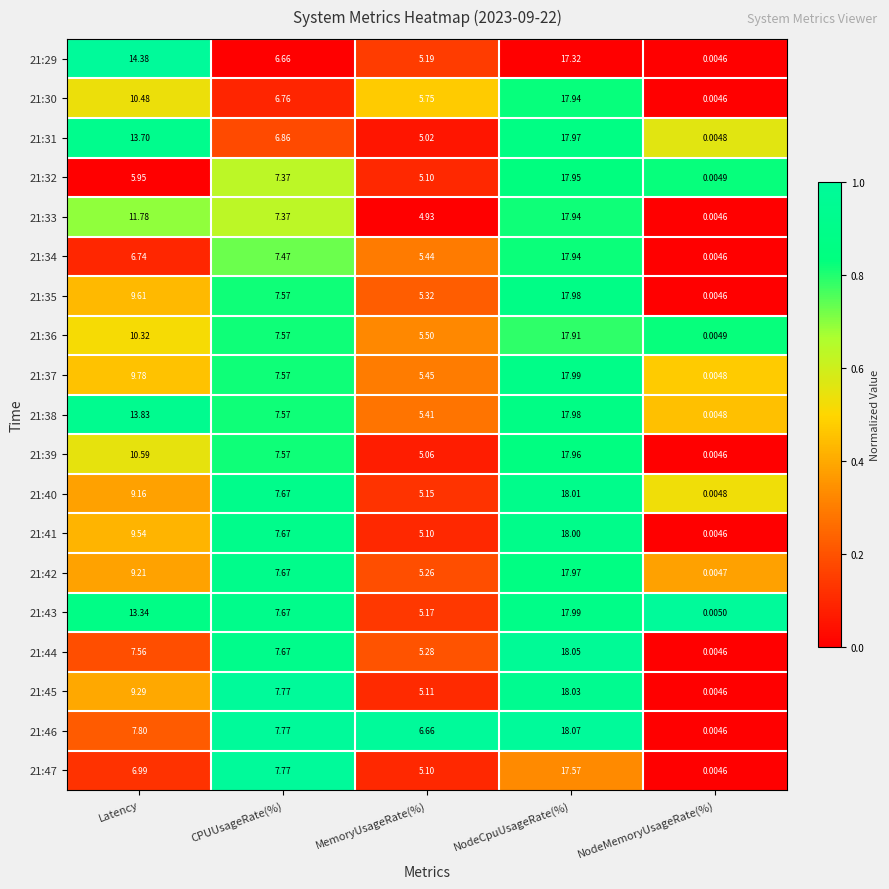

Where does the 21:46 series first go above 7?

Latency